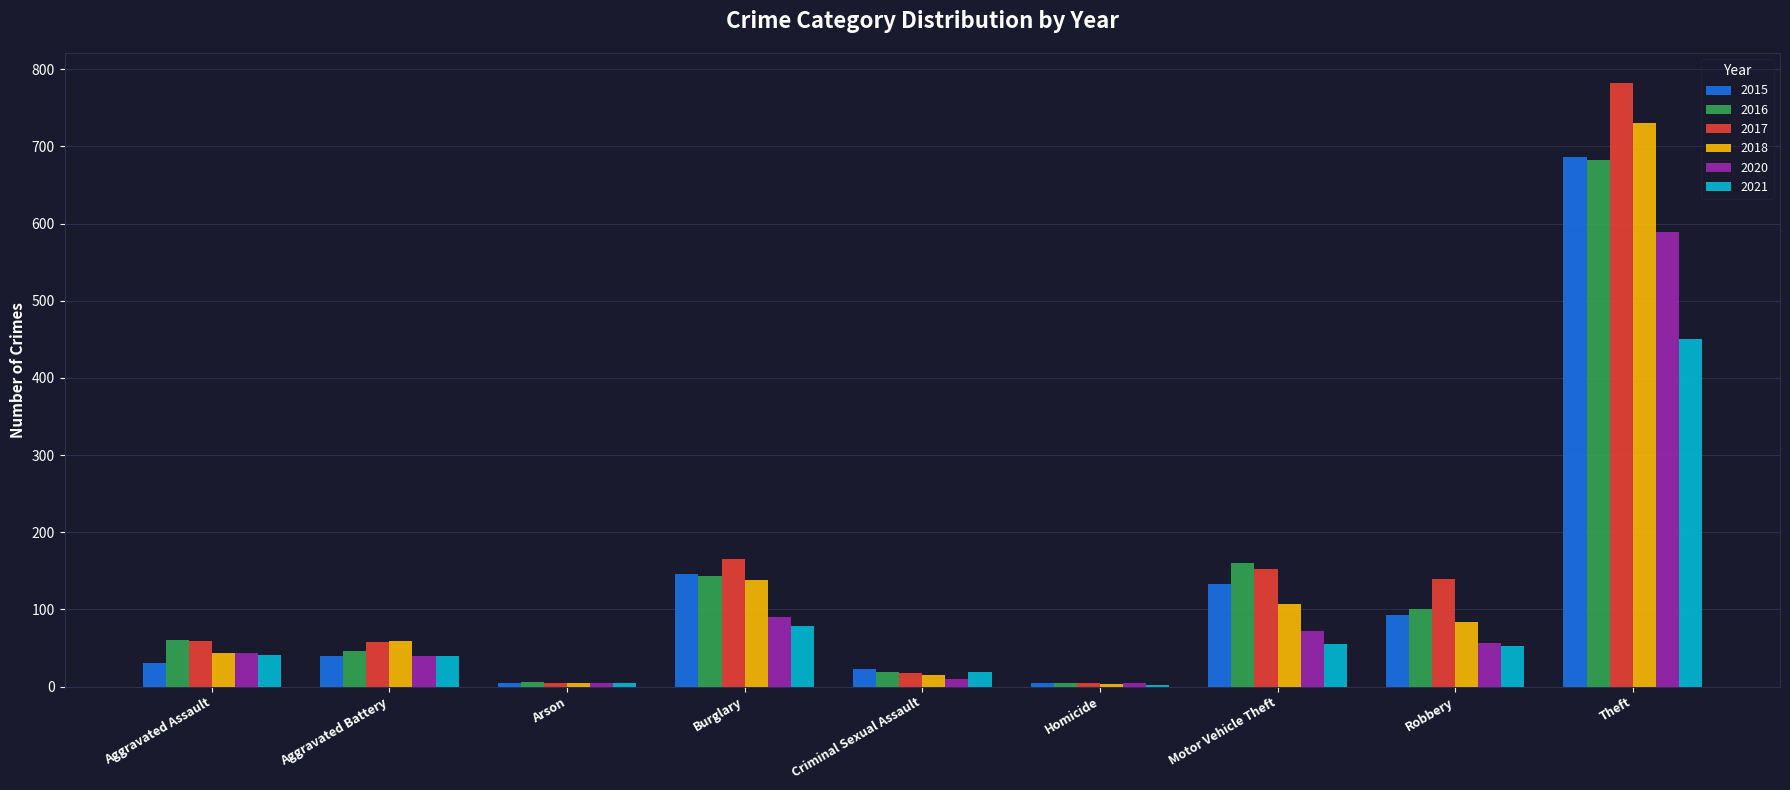

What is the maximum value shown in the chart?

782